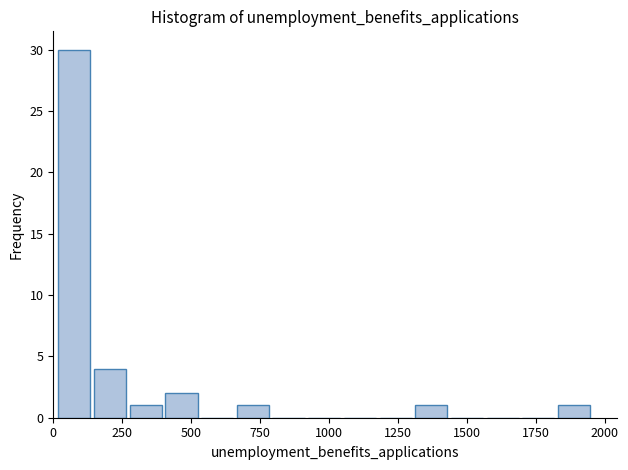

Around what value on the x-axis is the tallest bar? Give the approximate position of its centre, as read against the axis.

100